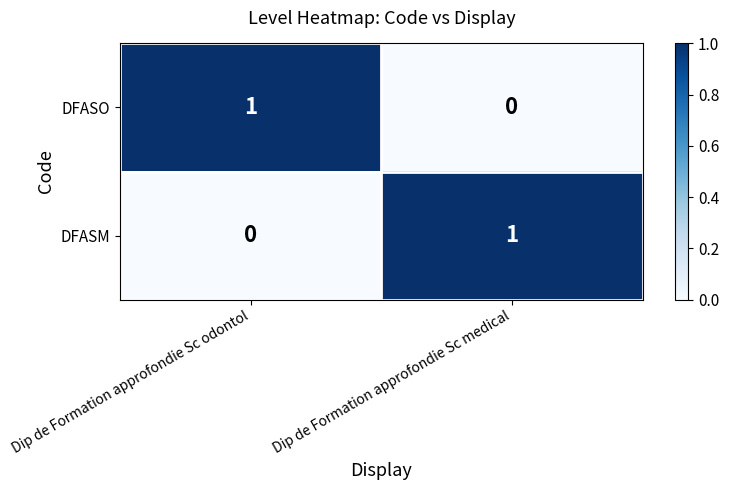

At which label does DFASO reach its minimum?

Dip de Formation approfondie Sc medical